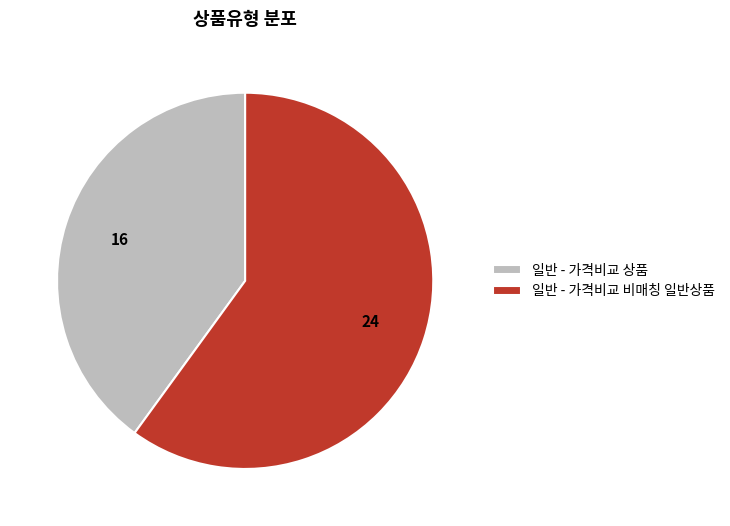

What is the ratio of the value at 일반 - 가격비교 비매칭 일반상품 to the value at 일반 - 가격비교 상품?

1.5